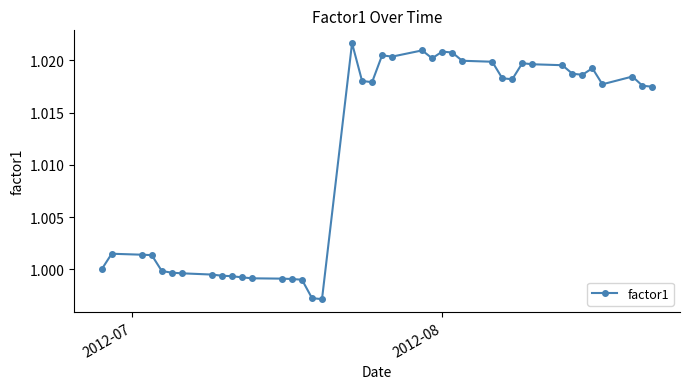

How many series are shown in this chart?

1